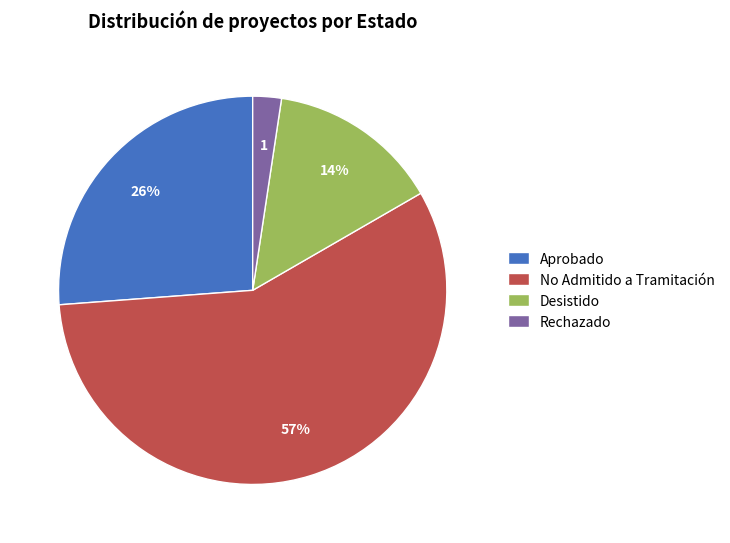

What is the largest slice in the pie chart?

No Admitido a Tramitación